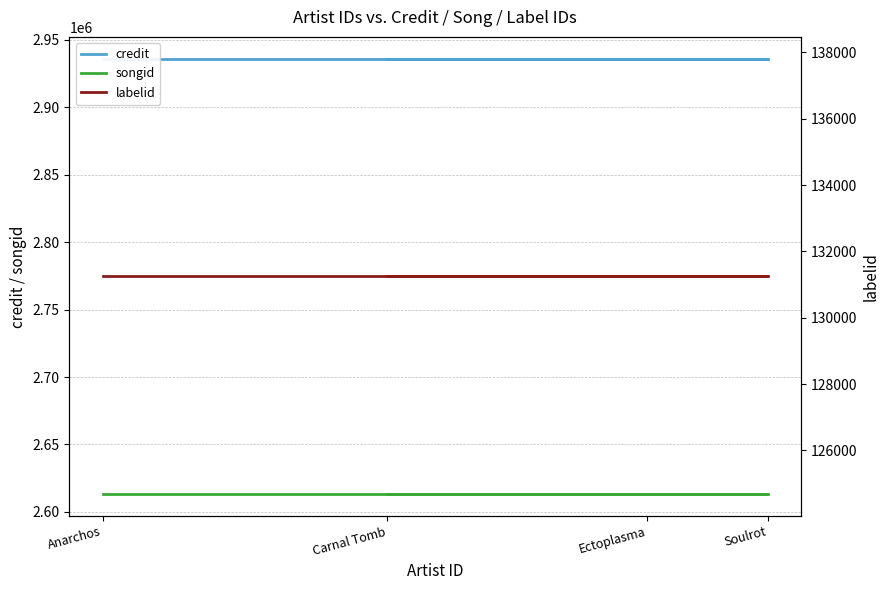

What position from the right is Ectoplasma?

2